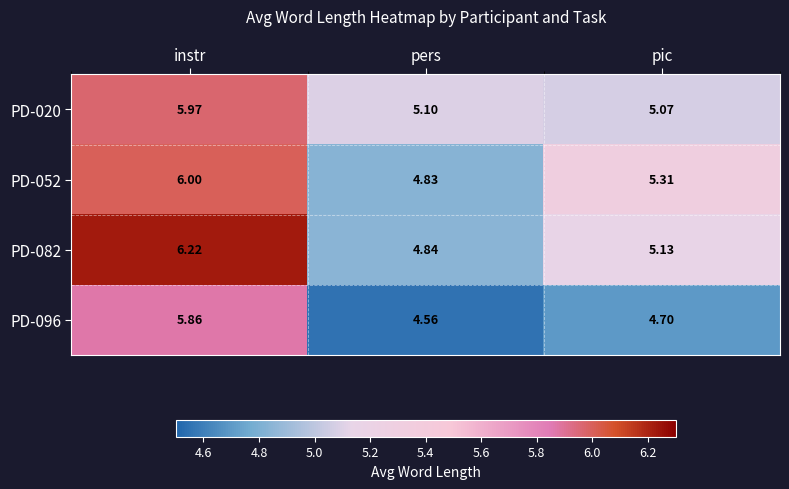

Rank the categories by PD-020 value from highest to lowest.

instr, pers, pic